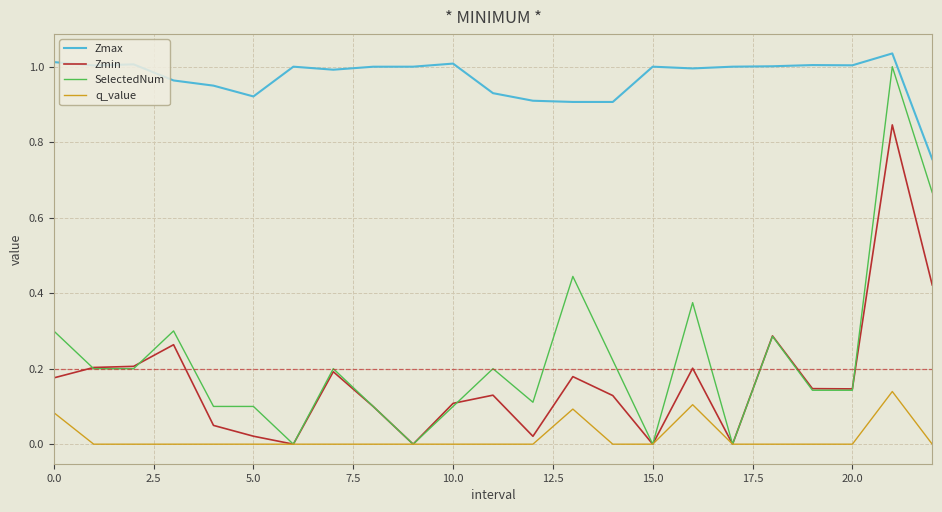

Which series has the largest total across all categories?

Zmax